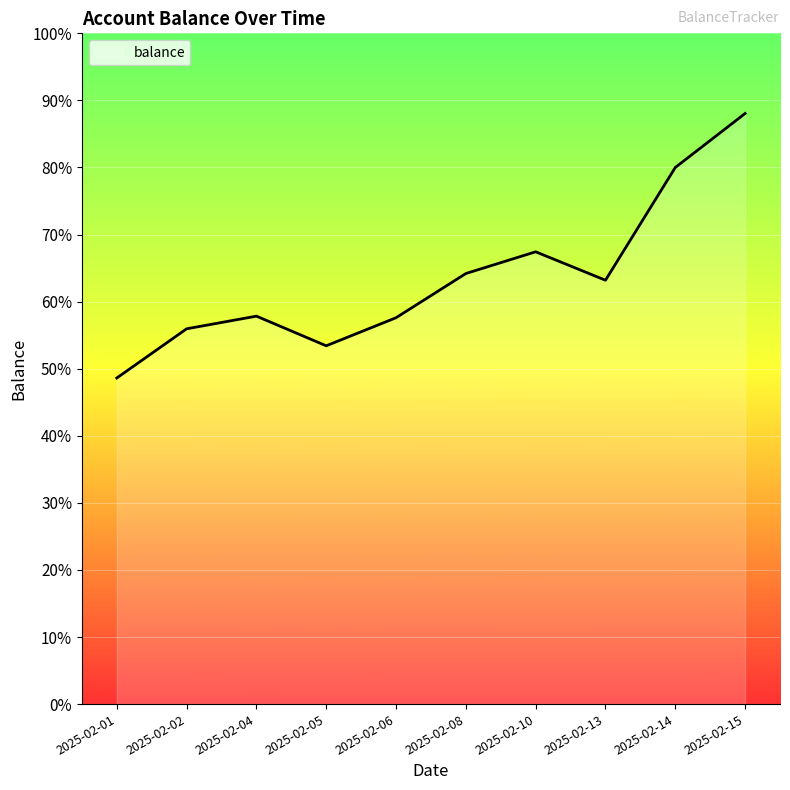

What is the average value?

0.6